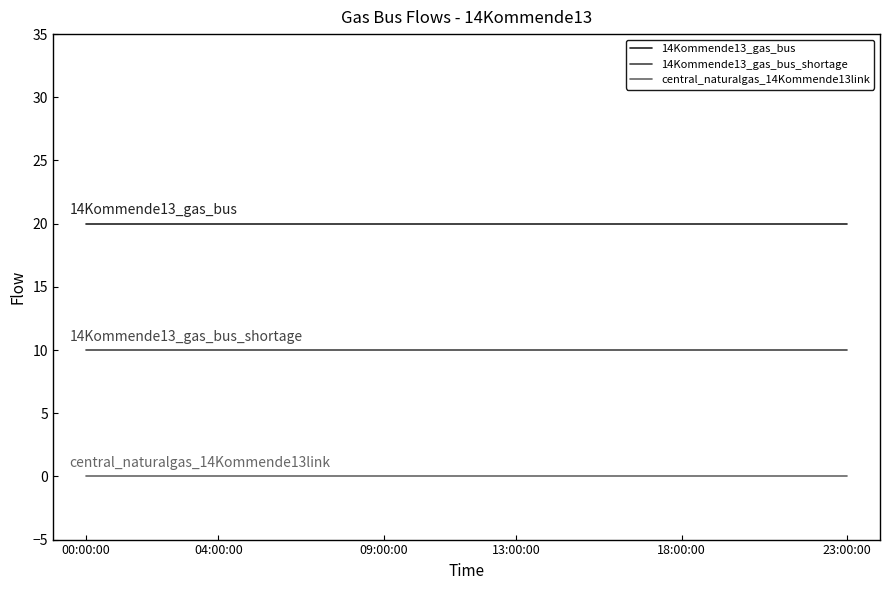

Rank the series by their average value, from highest to lowest.

14Kommende13_gas_bus, 14Kommende13_gas_bus_shortage, central_naturalgas_14Kommende13link